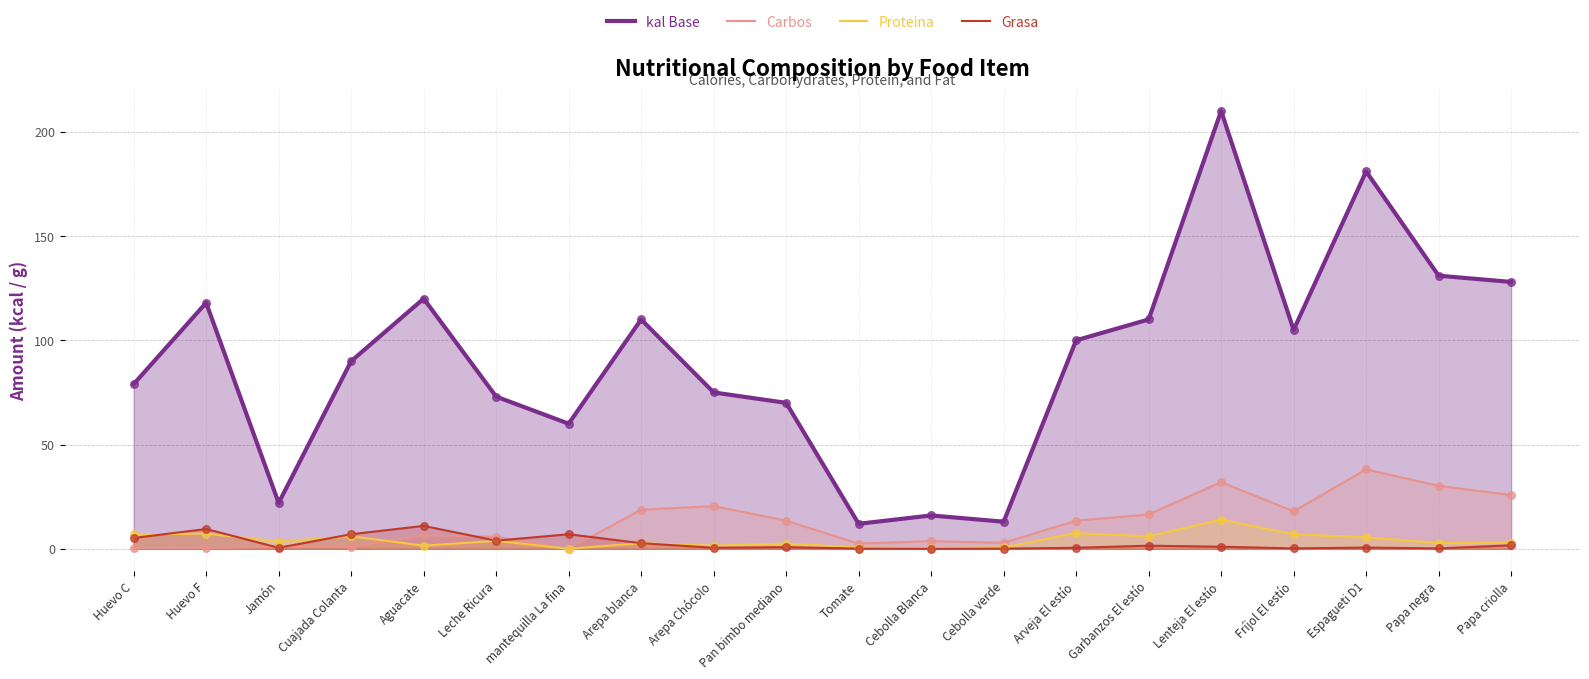

What are all the series names shown in the legend?

kal Base, Carbos, Proteina, Grasa